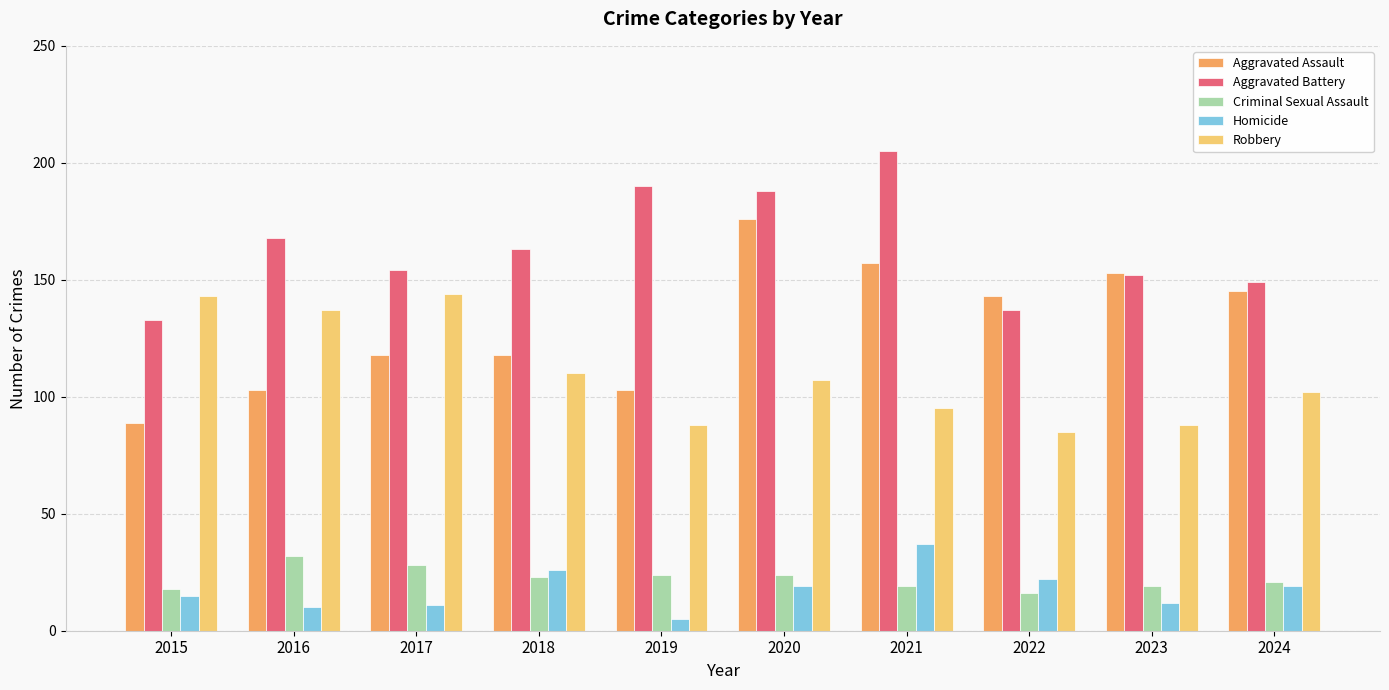

Reading left to right, extract all data points from this chart.

Aggravated Assault: 2015=89	2016=103	2017=118	2018=118	2019=103	2020=176	2021=157	2022=143	2023=153	2024=145
Aggravated Battery: 2015=133	2016=168	2017=154	2018=163	2019=190	2020=188	2021=205	2022=137	2023=152	2024=149
Criminal Sexual Assault: 2015=18	2016=32	2017=28	2018=23	2019=24	2020=24	2021=19	2022=16	2023=19	2024=21
Homicide: 2015=15	2016=10	2017=11	2018=26	2019=5	2020=19	2021=37	2022=22	2023=12	2024=19
Robbery: 2015=143	2016=137	2017=144	2018=110	2019=88	2020=107	2021=95	2022=85	2023=88	2024=102